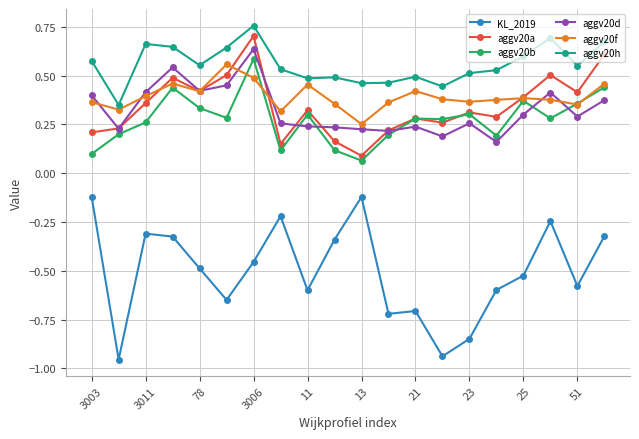

True or false: KL_2019 and aggv20f intersect in this chart.

False